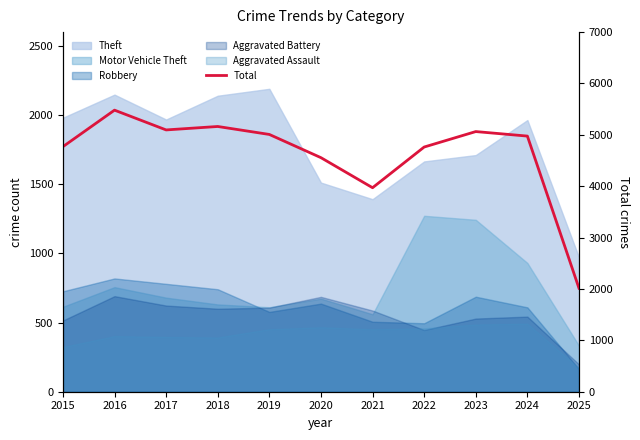

Which has a higher value, 2017 or 2023?

2017